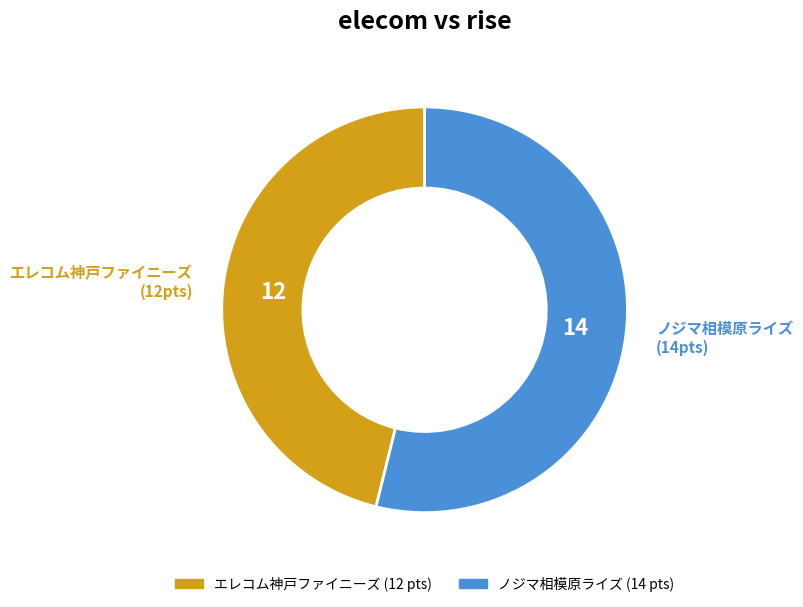

Is there a majority slice in this chart?

Yes